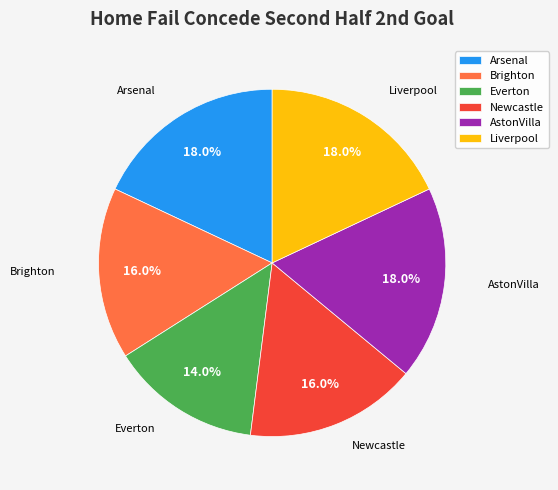

Does Liverpool represent more than half of the total?

No